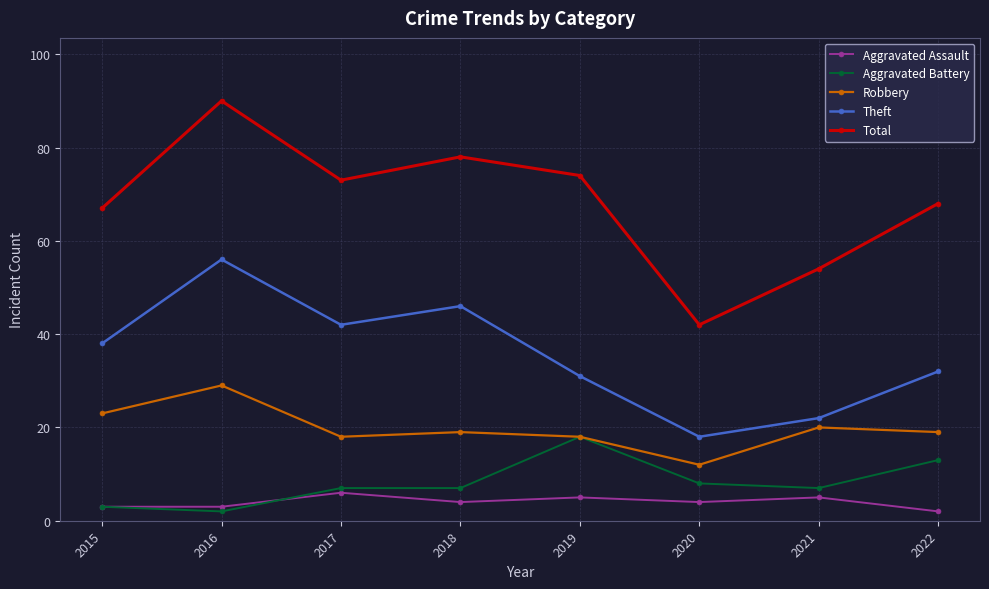

How many series are shown in this chart?

5